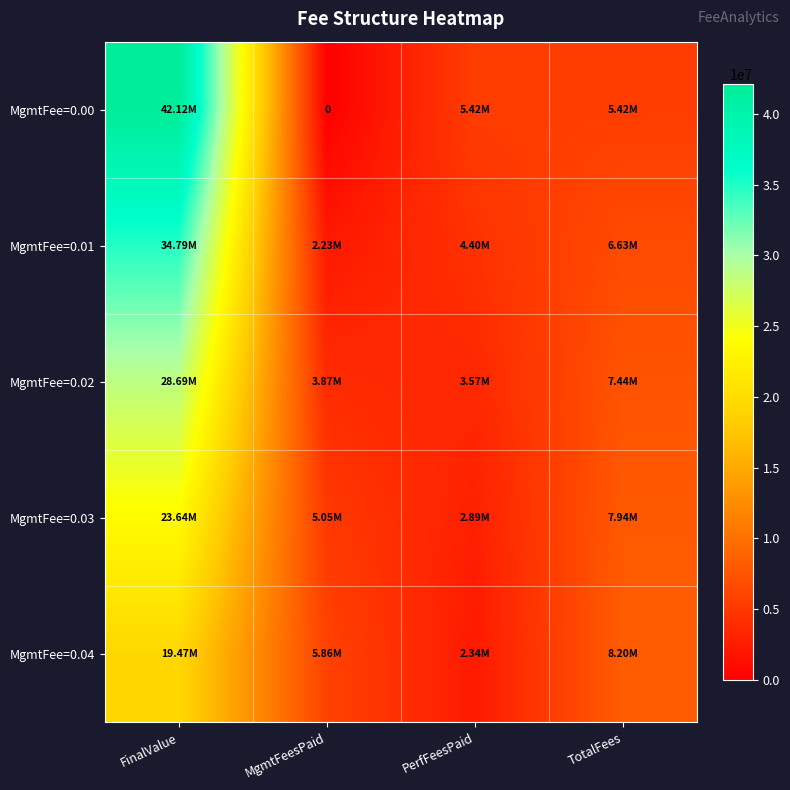

List the series in order of their peak value, highest first.

MgmtFee=0.00, MgmtFee=0.01, MgmtFee=0.02, MgmtFee=0.03, MgmtFee=0.04